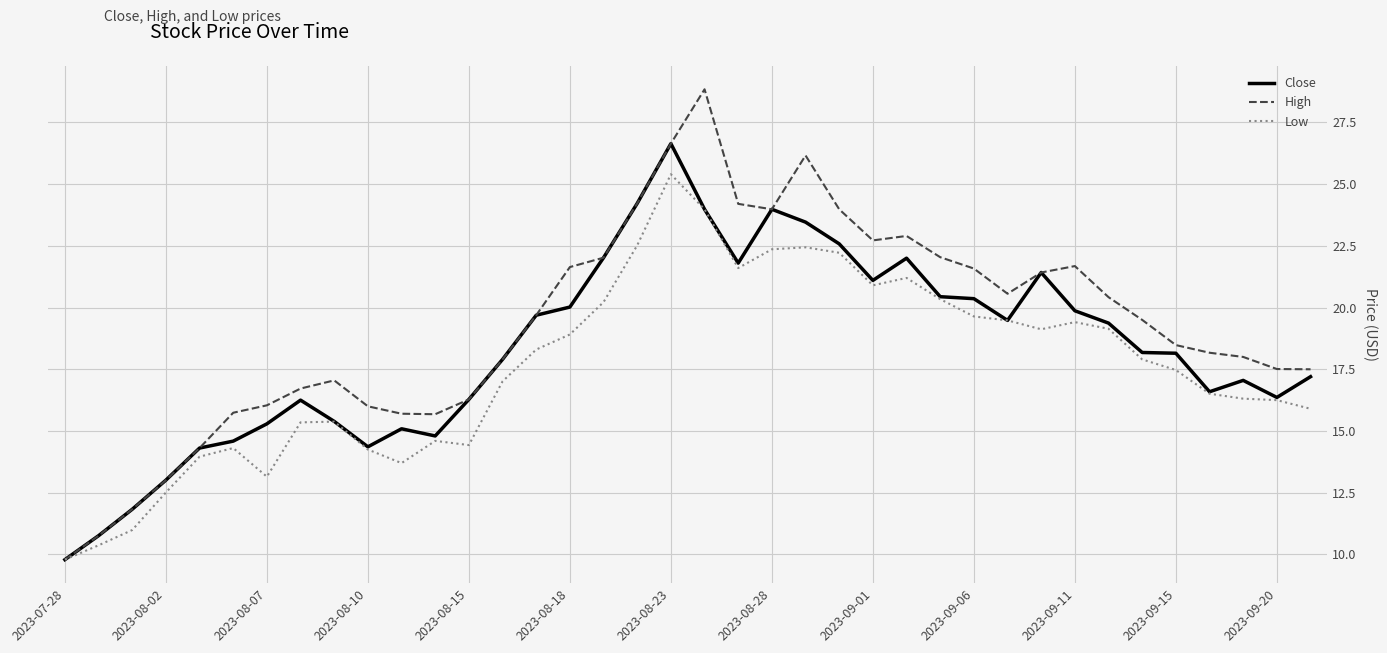

Rank the series by their average value, from lowest to highest.

Low, Close, High